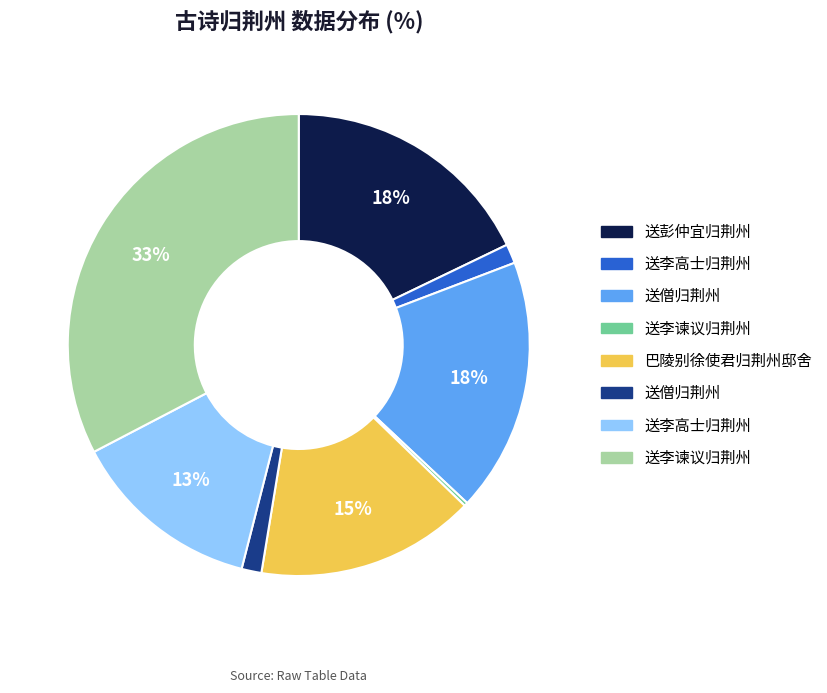

Is there a majority slice in this chart?

No